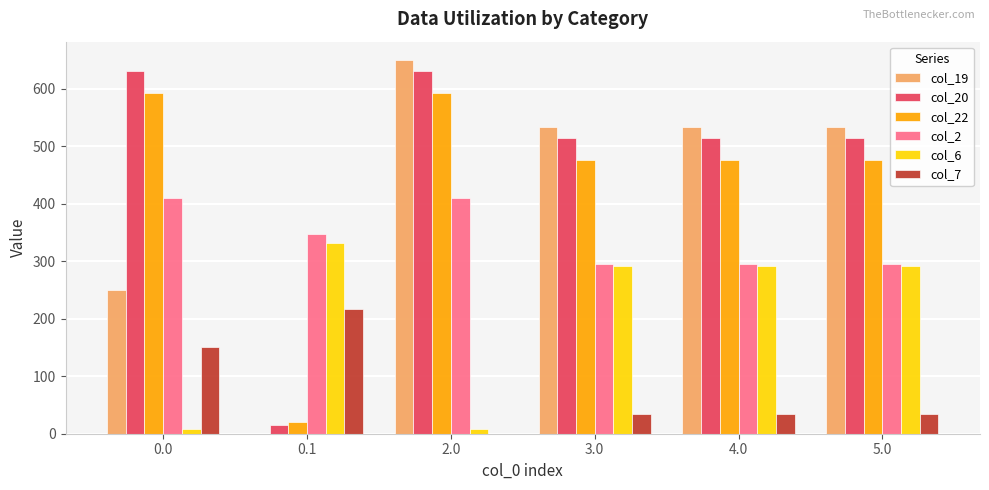

What is the highest value of the col_7 series?

217.1